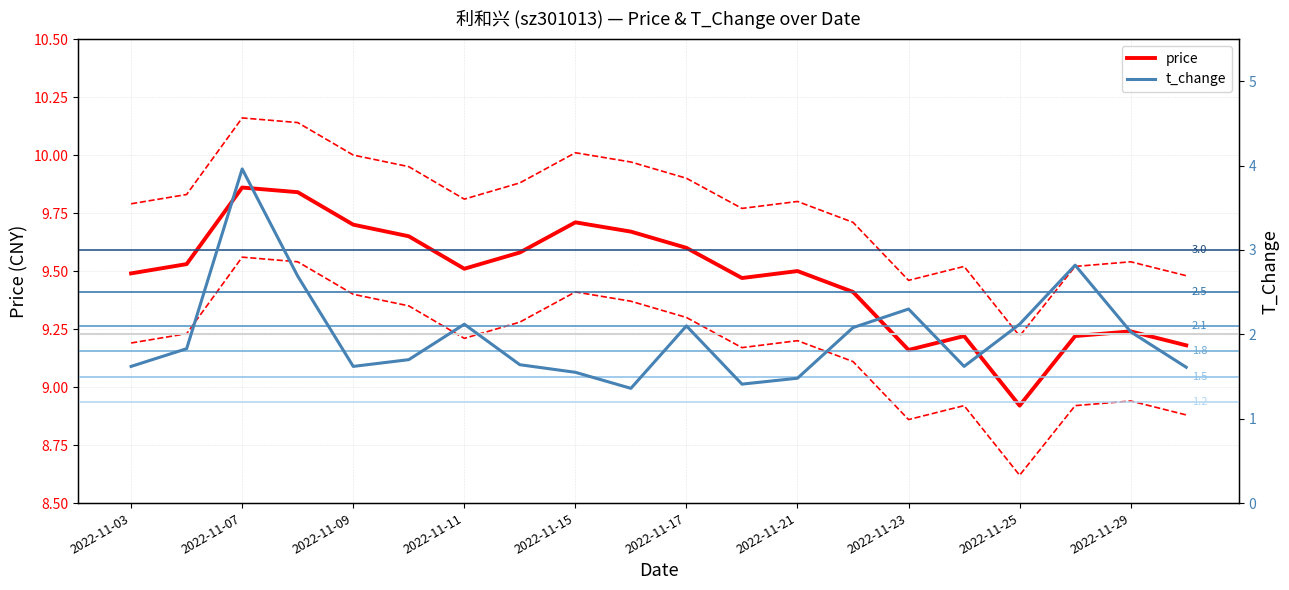

The price series shows 9.7 at 2022-11-09. True or false?

True